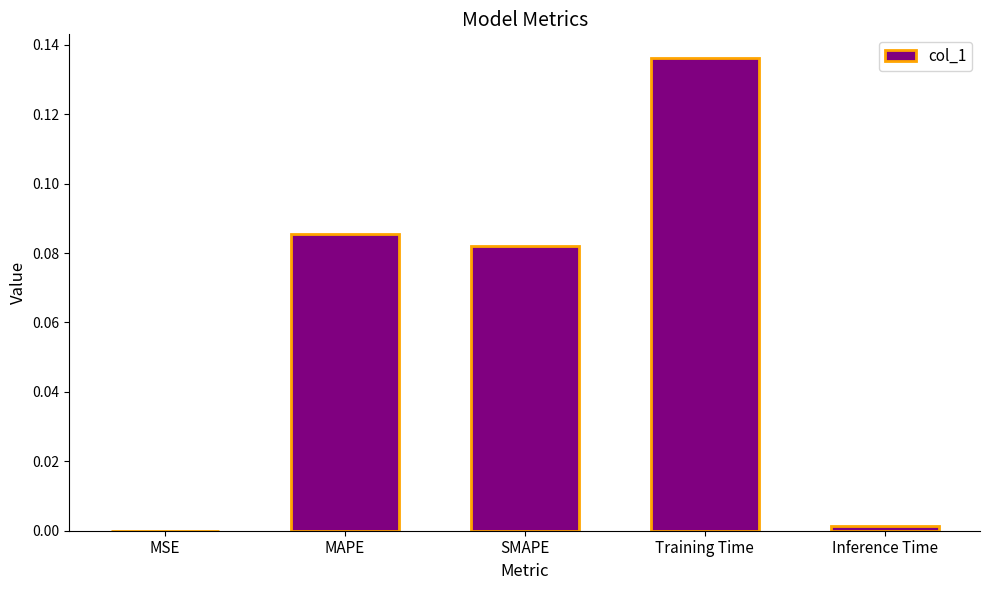

The value at Inference Time is 0.0. True or false?

True